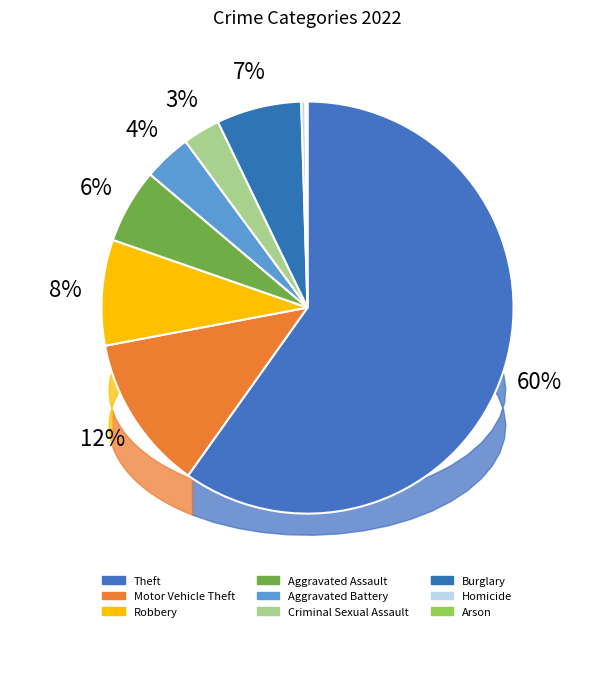

Which category has the biggest portion of the pie?

Theft